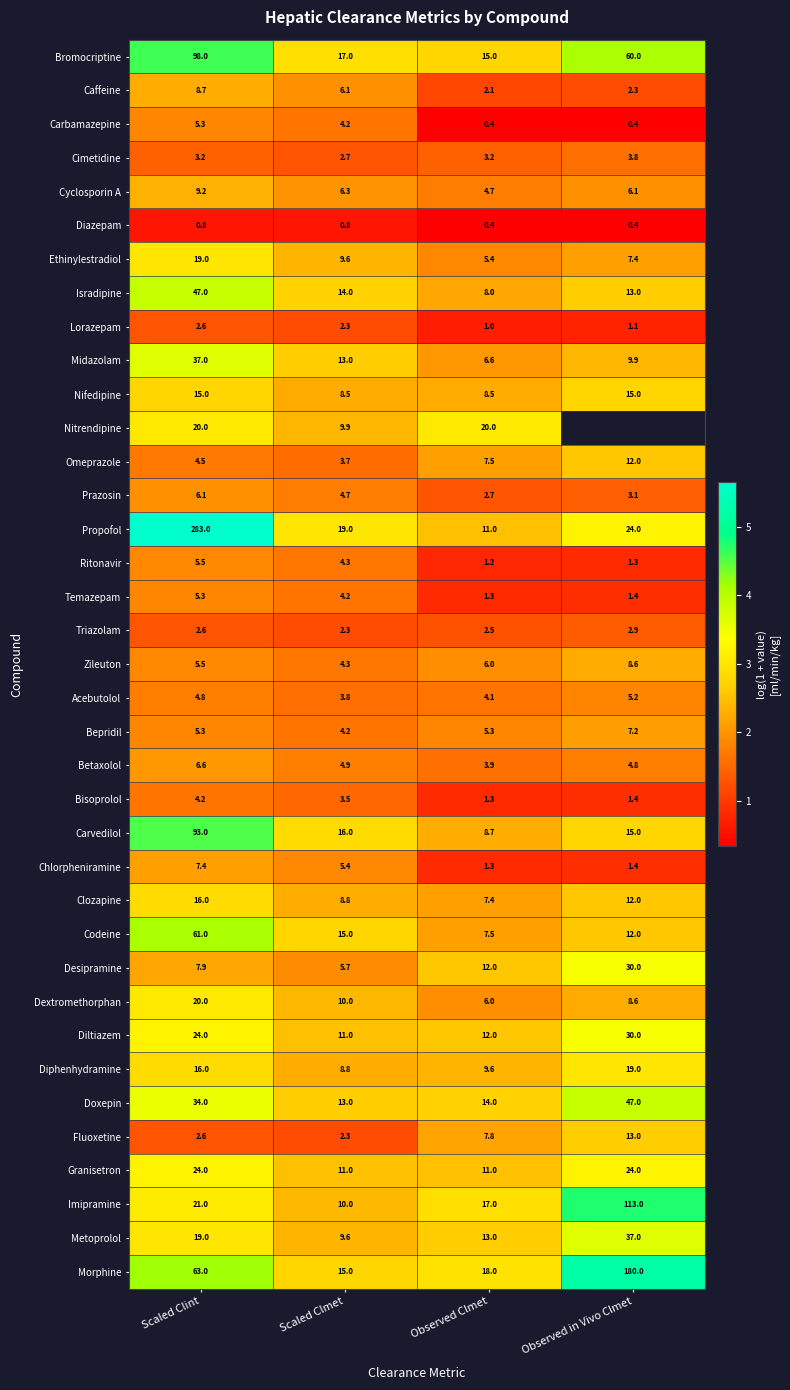

Where is Desipramine nearest to the value 17?

Observed Clmet